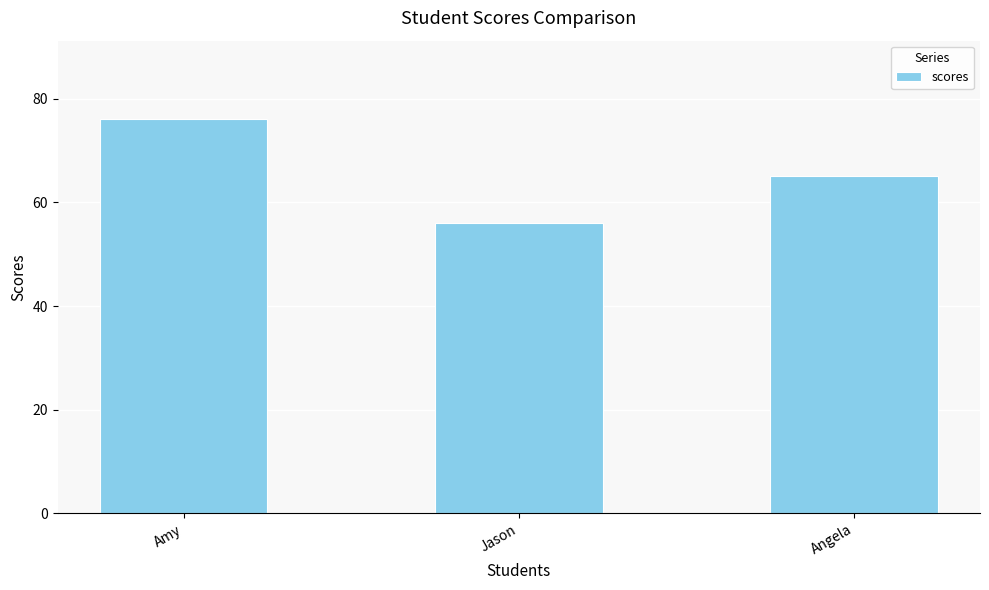

What is the difference between the maximum and minimum values?

20